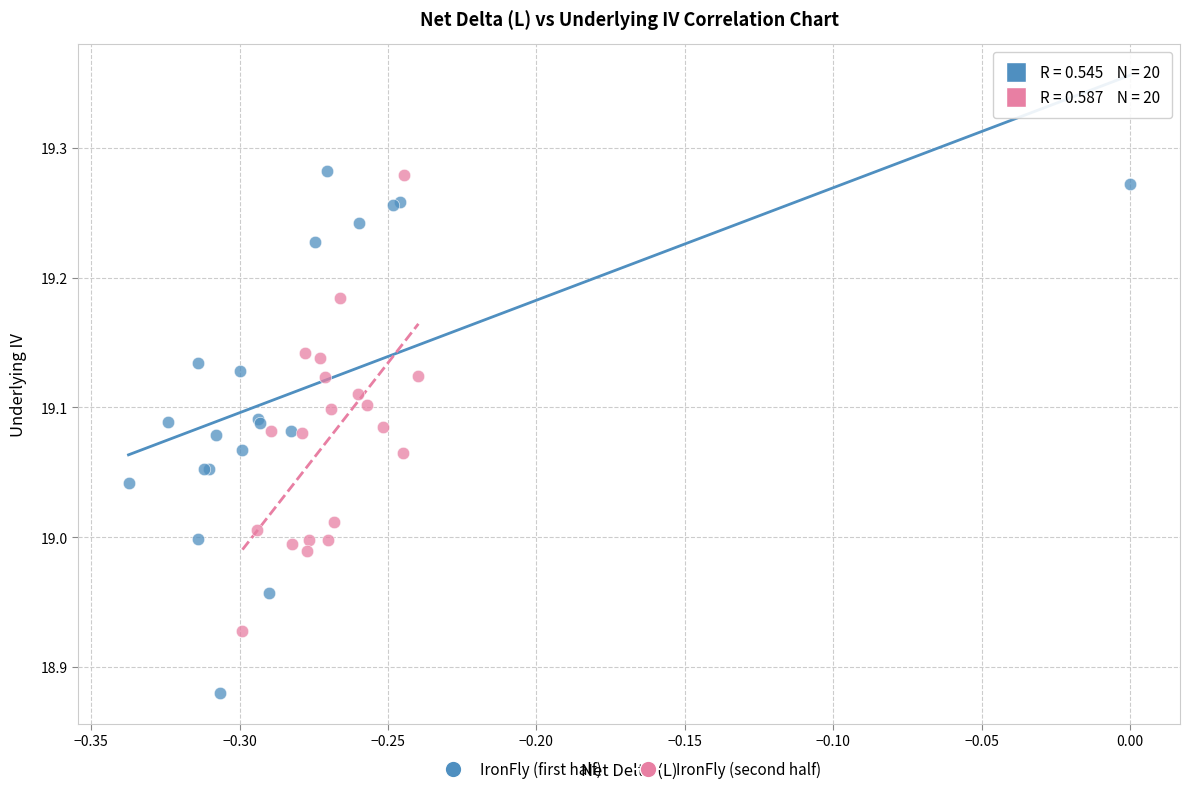

Which series reaches the minimum Y coordinate?

IronFly (first half)